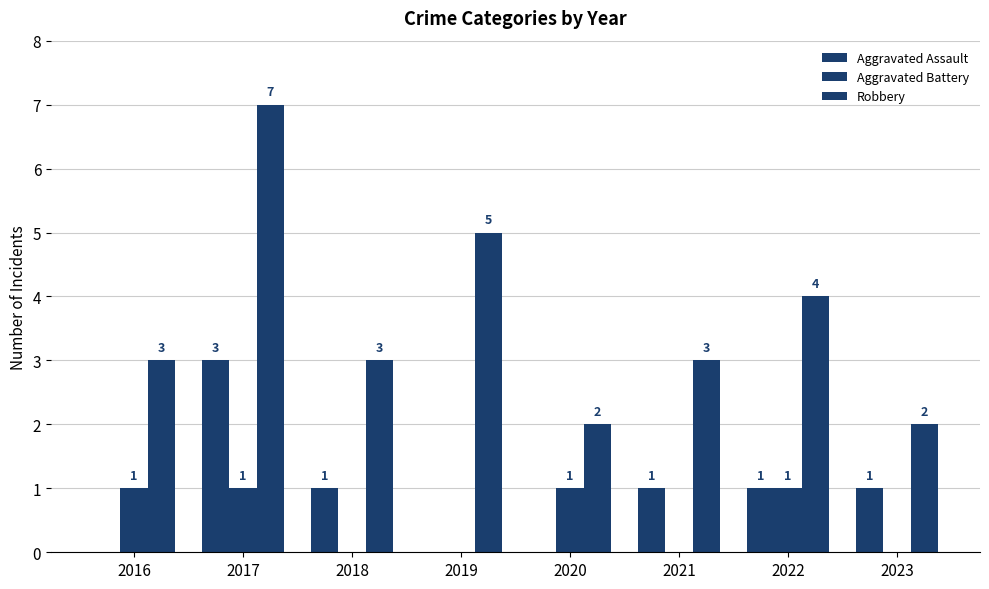

Are the bars grouped side by side (vs. stacked)?

Yes